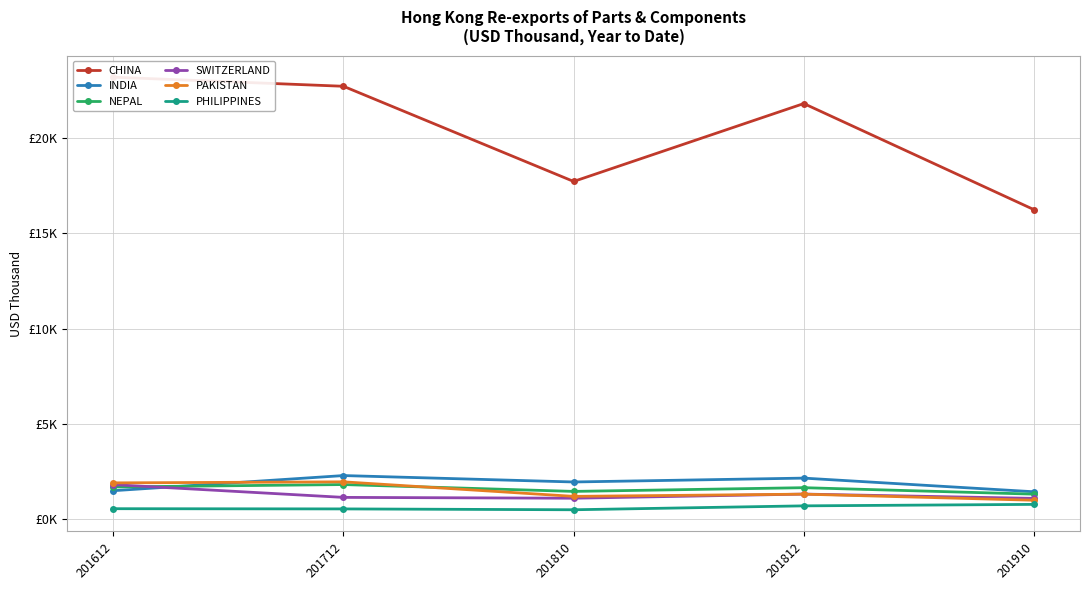

Is the value of INDIA at 201910 greater than the value of PHILIPPINES at 201910?

Yes